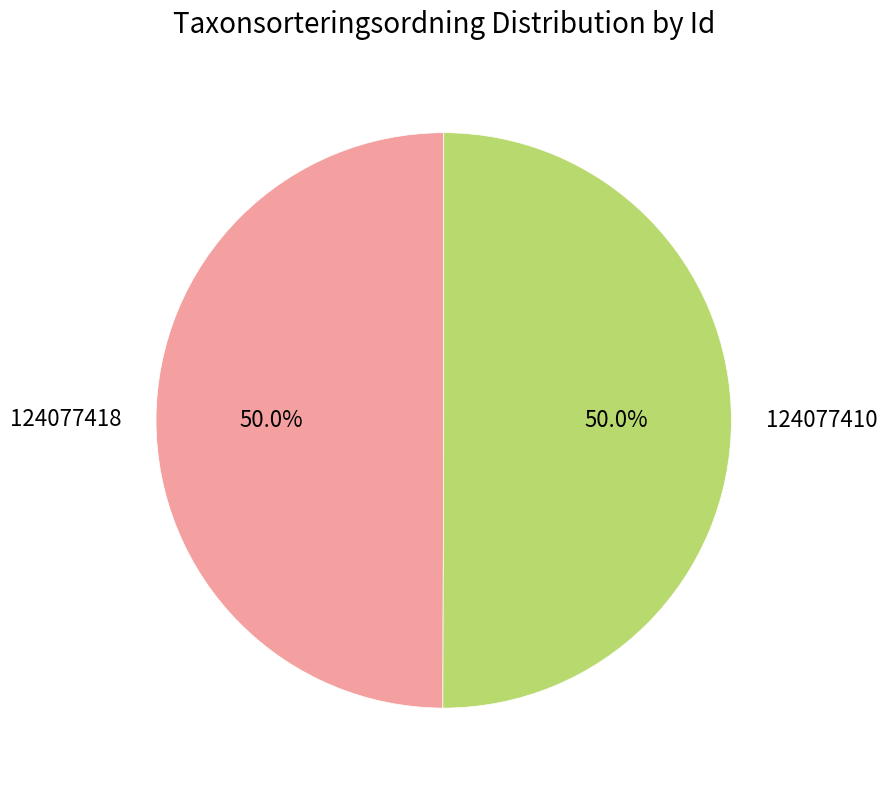

True or false: 124077418 accounts for 38% of the total.

False